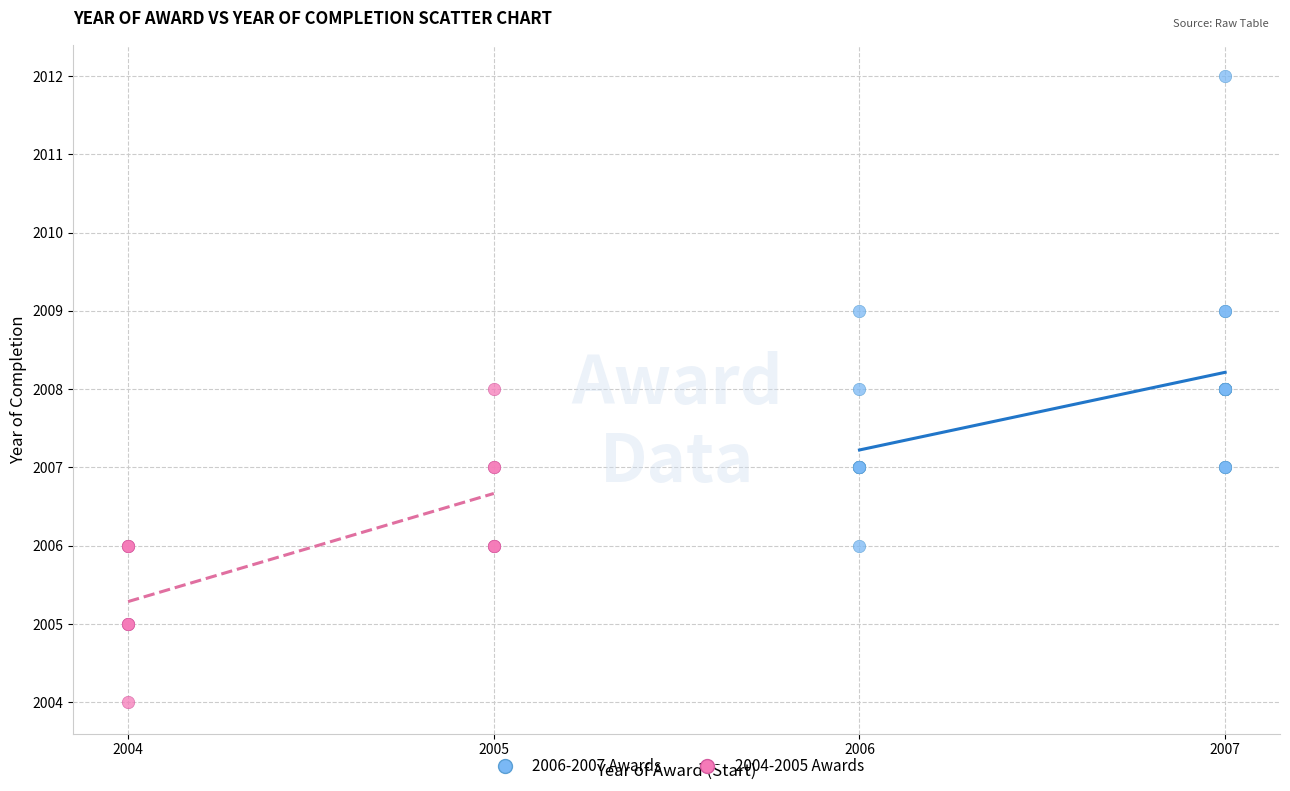

Which series reaches the minimum Y coordinate?

2004-2005 Awards